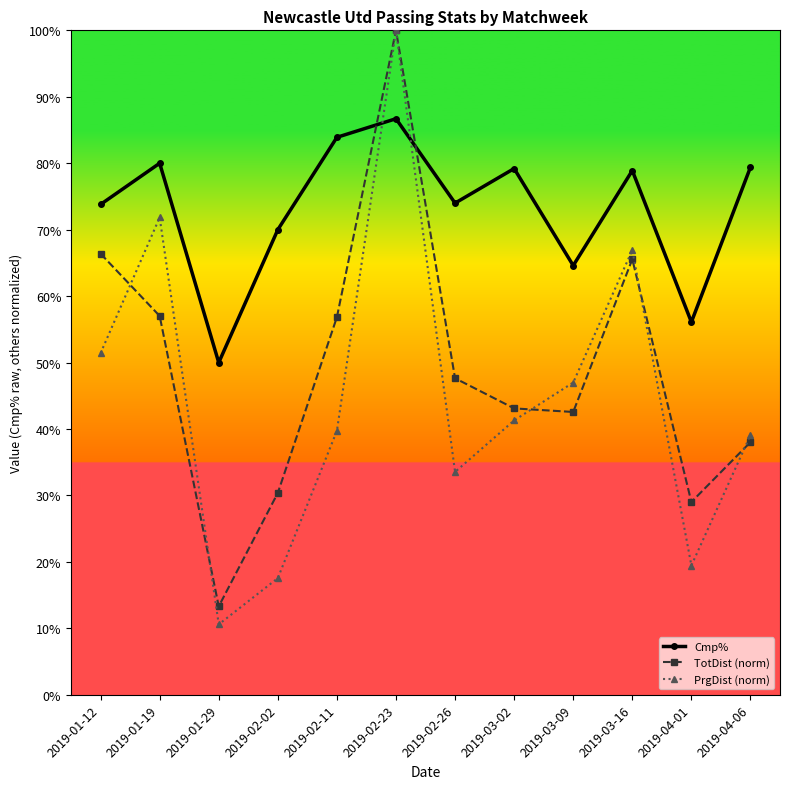

Which series changed the most between 2019-02-23 and 2019-02-26?

PrgDist (norm)